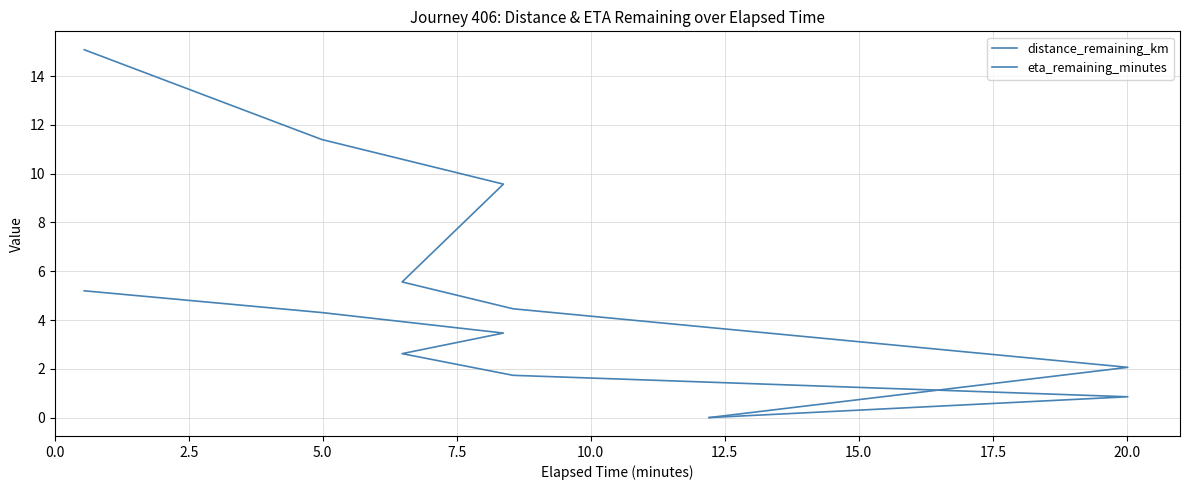

Does the chart have visible grid lines?

Yes